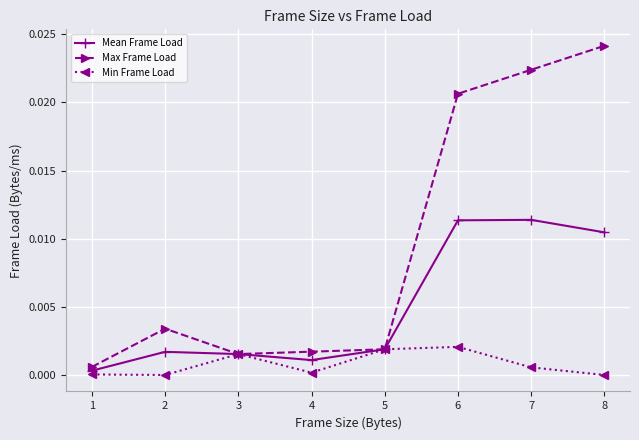

At how many categories does at least one series exceed 0?

8